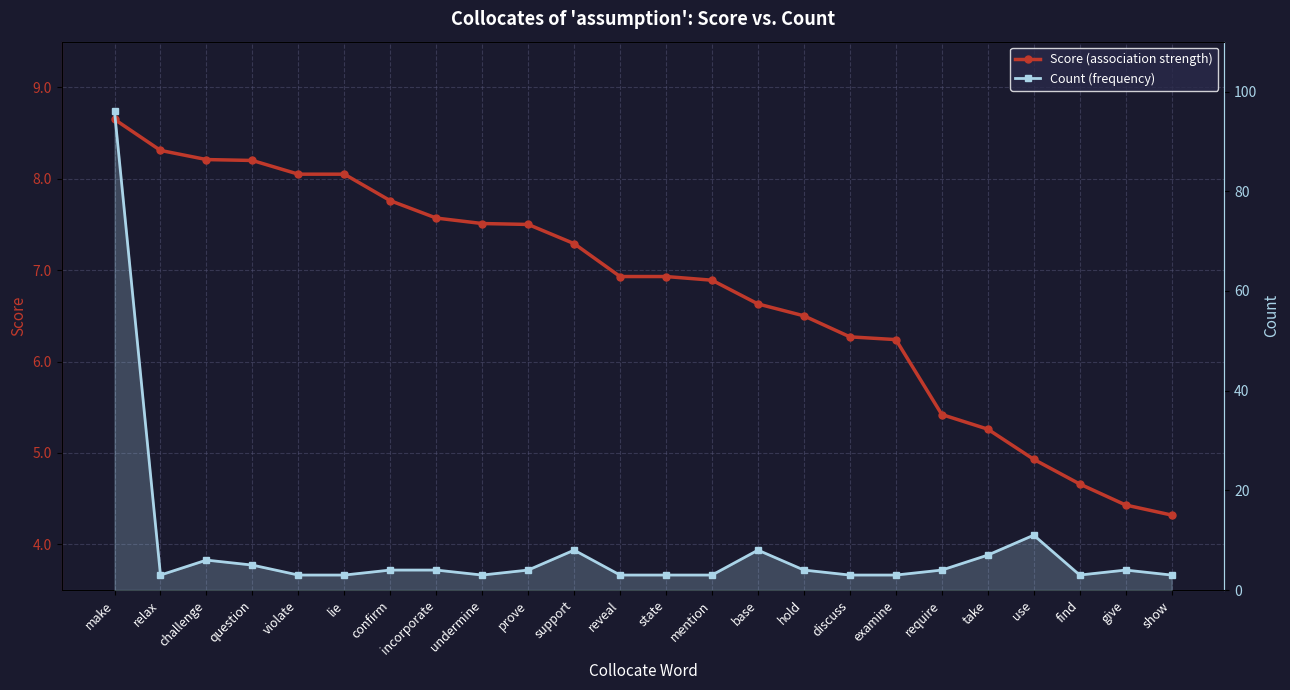

Is it true that Score equals 9.1 at examine?

False